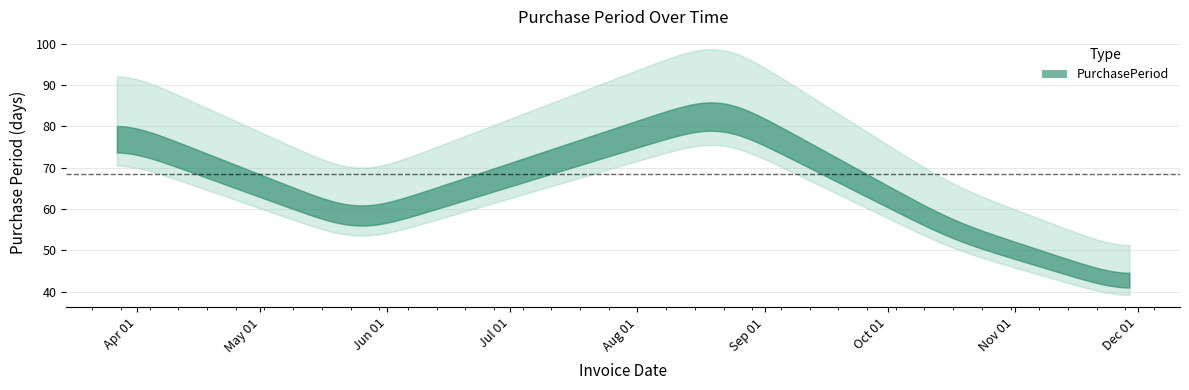

Reading left to right, what are all the values shown in this chart?

2017-03-27=82	2017-05-25=59	2017-08-21=88	2017-10-17=57	2017-11-29=43